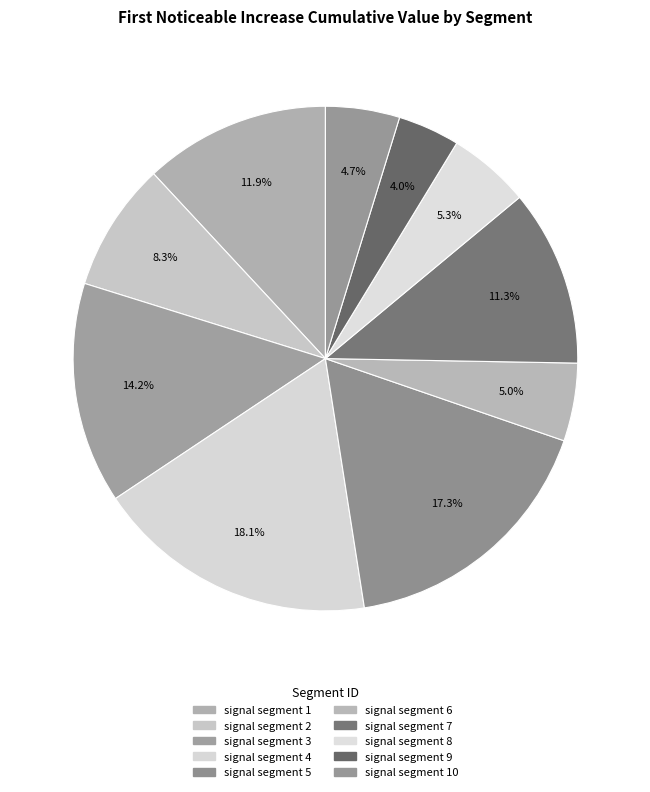

To the nearest percent, what portion does signal segment 8 represent?

5%